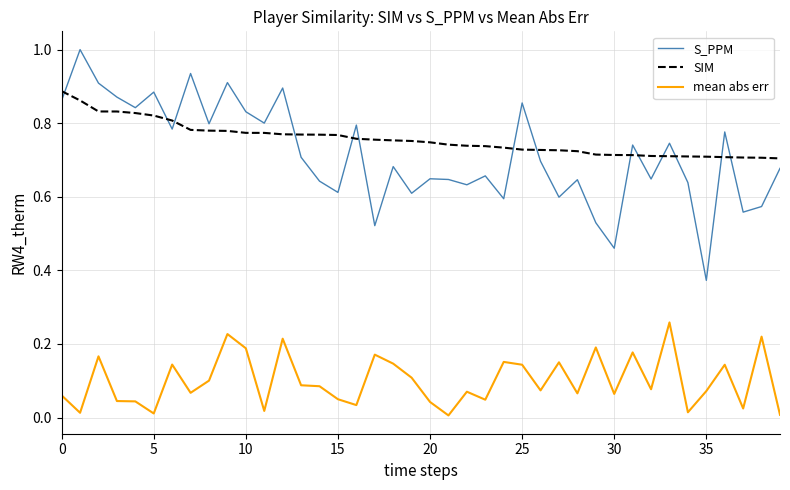

At how many categories does at least one series exceed 0?

40